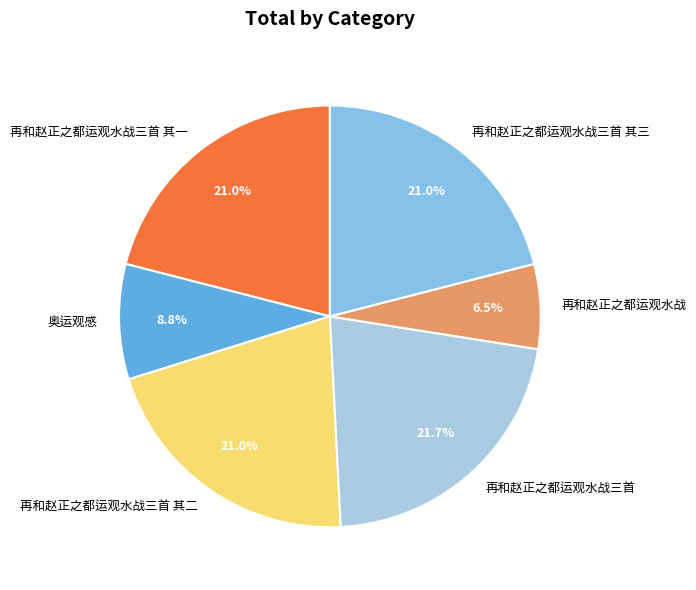

What is the largest slice in the pie chart?

再和赵正之都运观水战三首